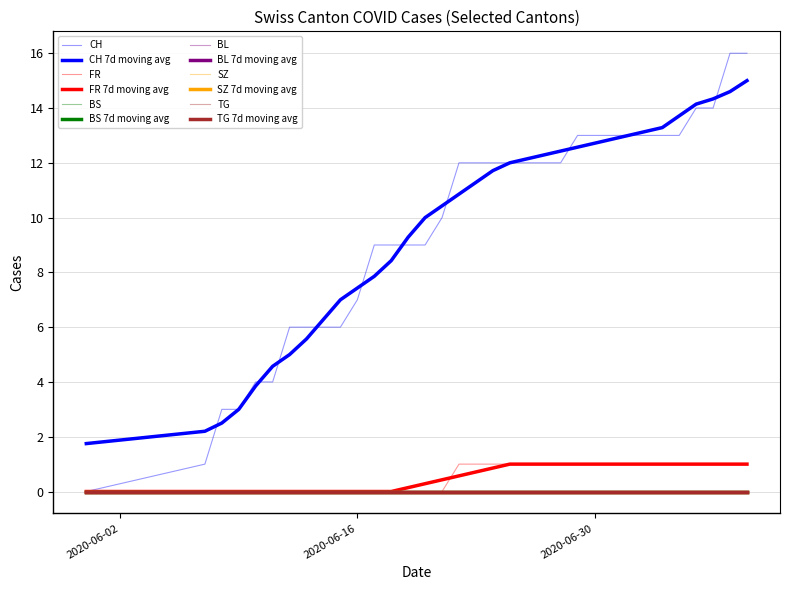

Reading left to right, extract all data points from this chart.

CH: 0	1	3	3	4	4	6	6	6	6	7	9	9	9	9	10	12	12	12	12	12	12	12	13	13	13	13	13	13	13	14	14	16	16
FR: 0	0	0	0	0	0	0	0	0	0	0	0	0	0	0	0	1	1	1	1	1	1	1	1	1	1	1	1	1	1	1	1	1	1
BS: 0	0	0	0	0	0	0	0	0	0	0	0	0	0	0	0	0	0	0	0	0	0	0	0	0	0	0	0	0	0	0	0	0	0
BL: 0	0	0	0	0	0	0	0	0	0	0	0	0	0	0	0	0	0	0	0	0	0	0	0	0	0	0	0	0	0	0	0	0	0
SZ: 0	0	0	0	0	0	0	0	0	0	0	0	0	0	0	0	0	0	0	0	0	0	0	0	0	0	0	0	0	0	0	0	0	0
TG: 0	0	0	0	0	0	0	0	0	0	0	0	0	0	0	0	0	0	0	0	0	0	0	0	0	0	0	0	0	0	0	0	0	0